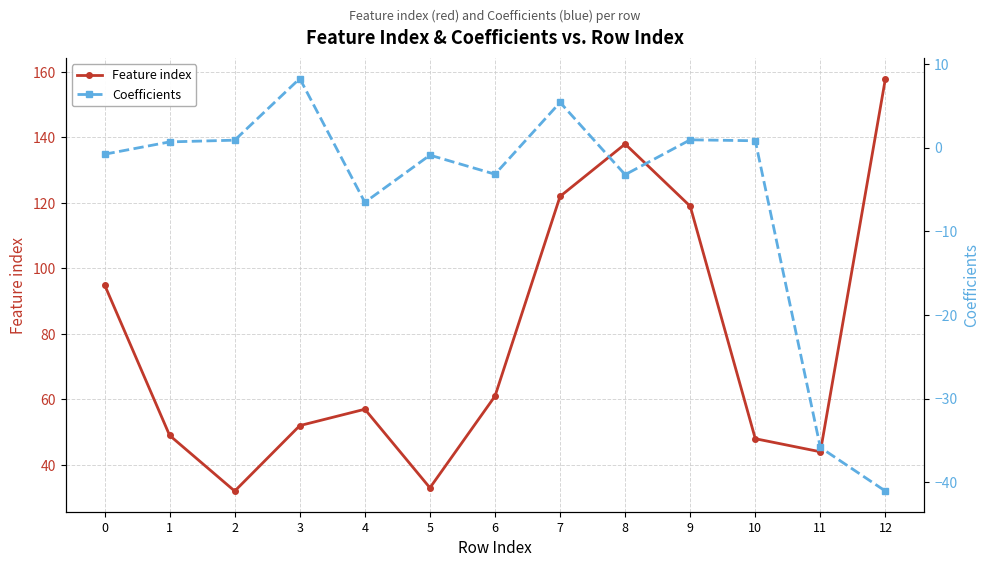

What is the value of the Feature index point at the 2nd from the left?

49